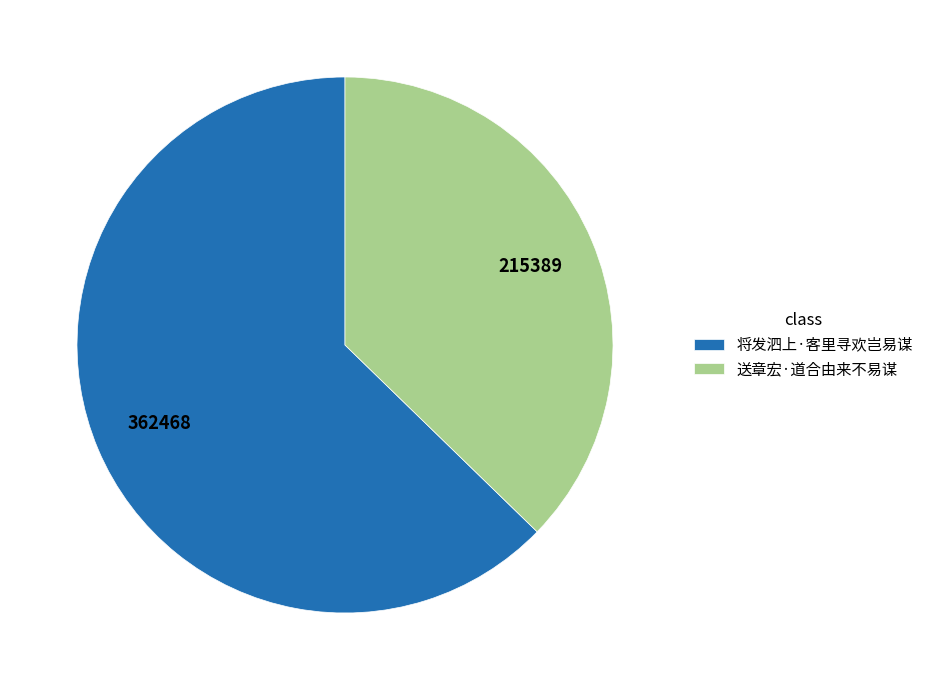

True or false: 将发泗上·客里寻欢岂易谋 accounts for 63% of the total.

True